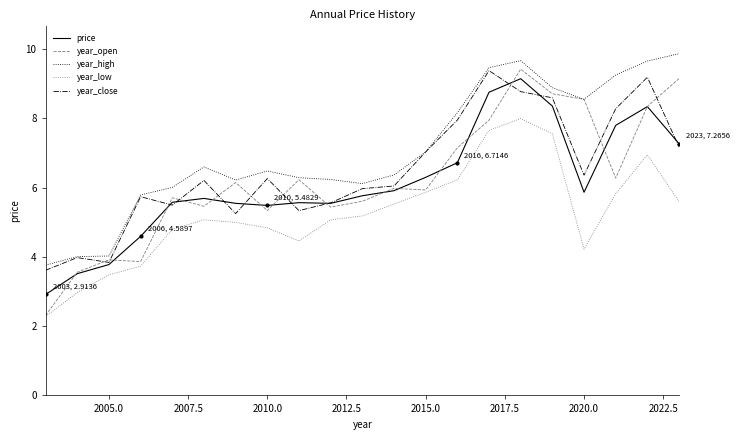

What is the sum of all year_low values?

110.2